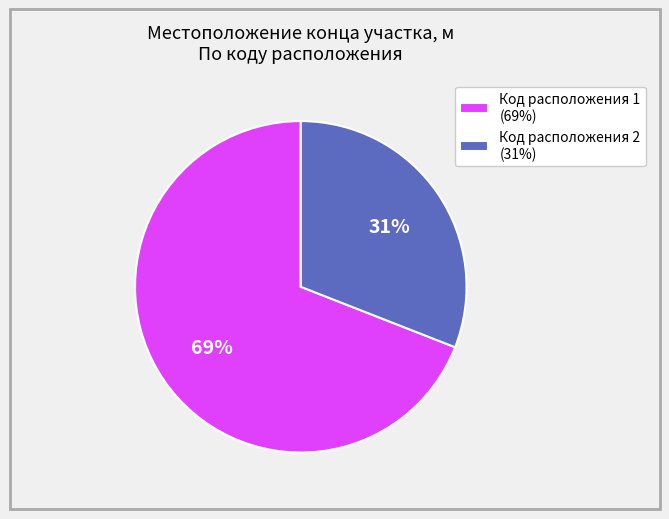

To the nearest percent, what is the difference between the largest and smallest slice percentages?

38%